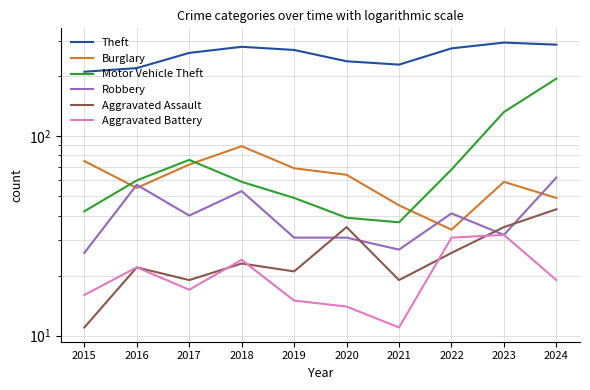

Between 2017 and 2018, which series saw the biggest shift?

Theft